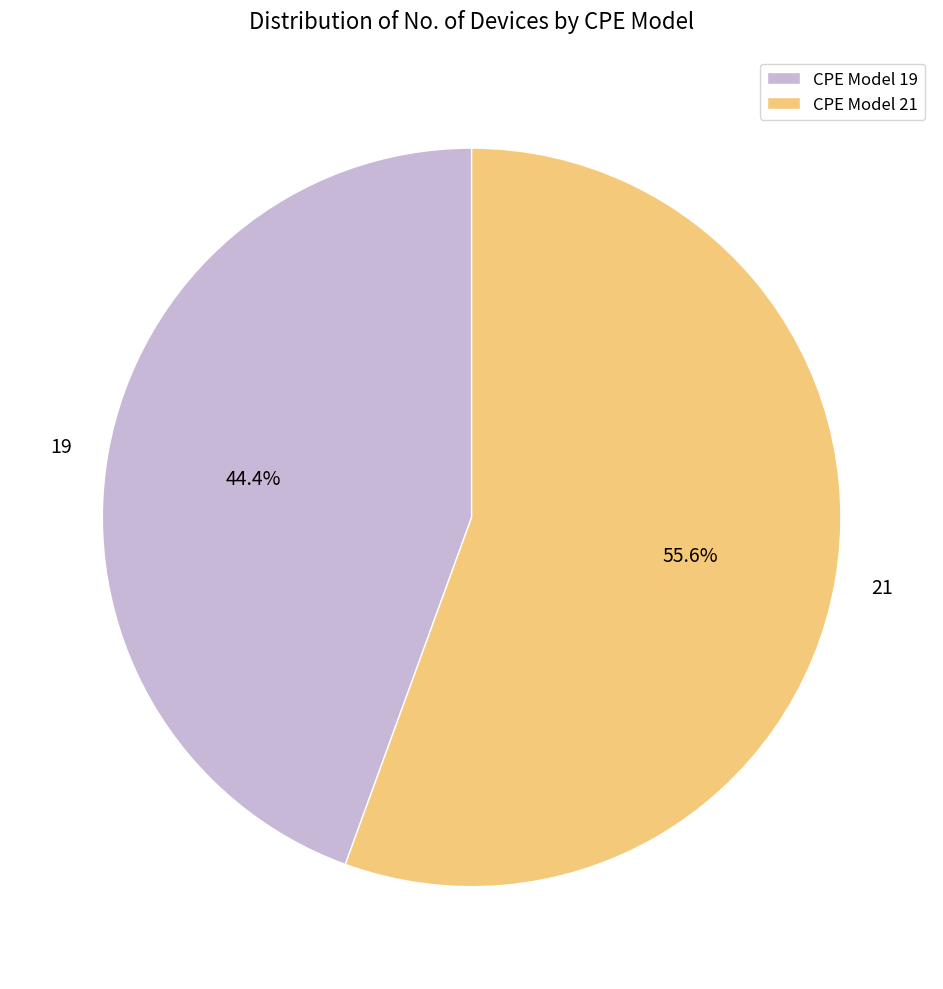

What portion of the pie excludes CPE Model 19?

55.6%